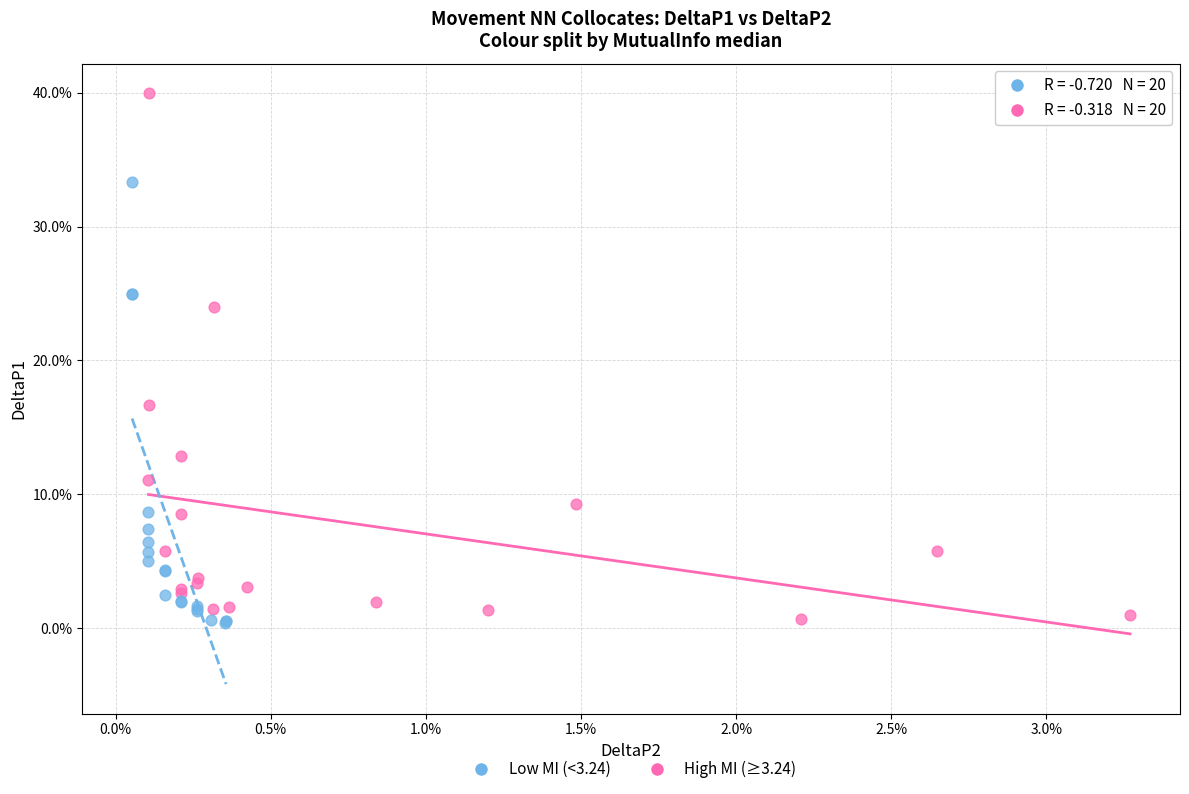

Which series reaches the maximum Y coordinate?

High MI (≥3.24)